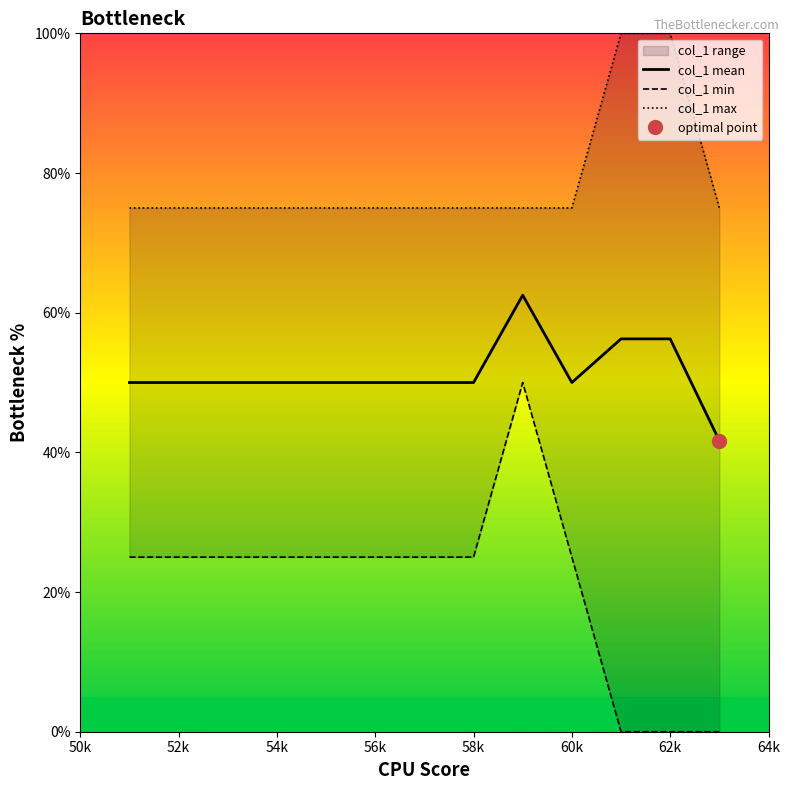

What is the sum of all col_1 max values?

1025.0